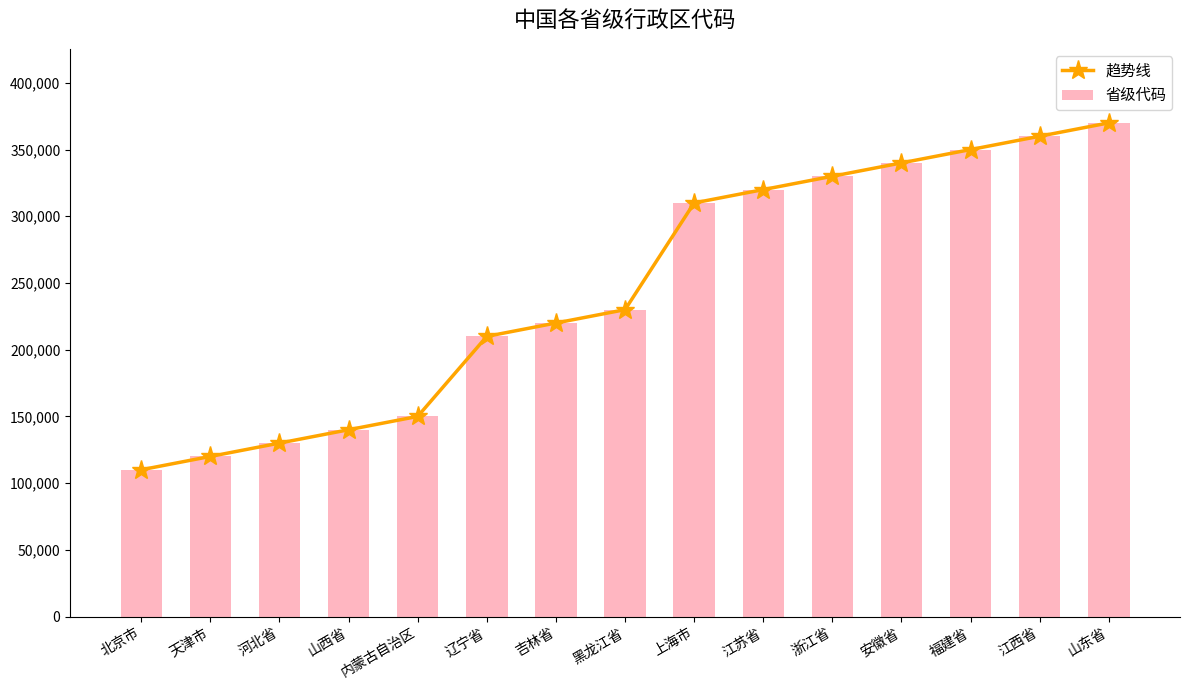

Is it true that 趋势线 equals 299728 at 吉林省?

False